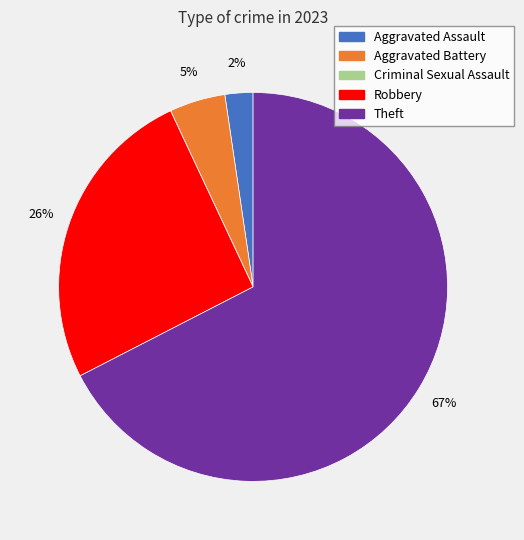

To the nearest percent, what is the difference between the largest and smallest slice percentages?

67%